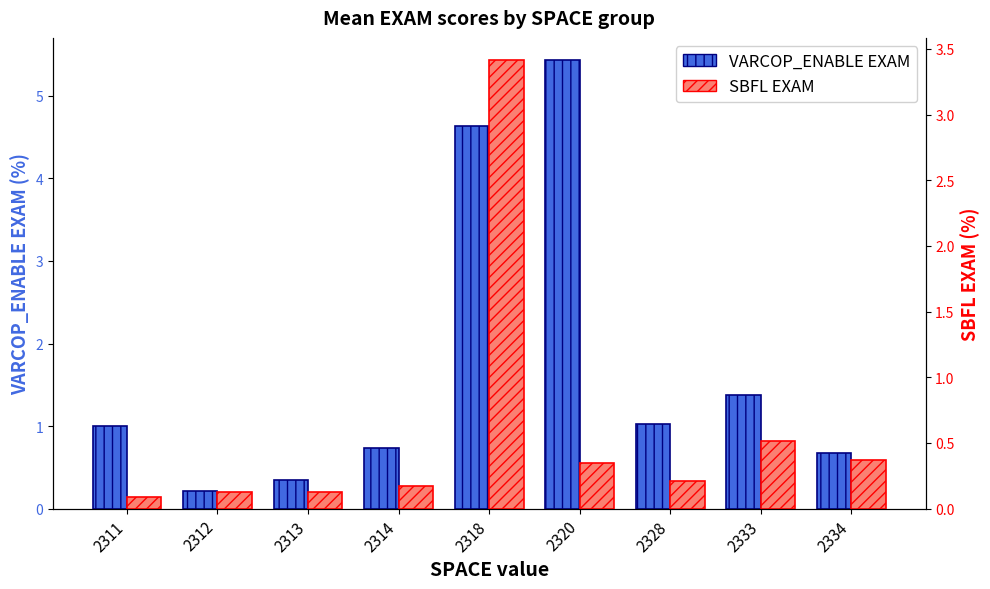

The value of SBFL EXAM at 2333 is 0.2. True or false?

False